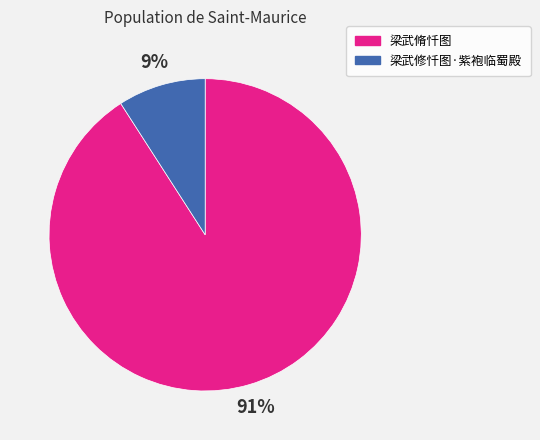

To the nearest percent, what is the difference between the largest and smallest slice percentages?

82%